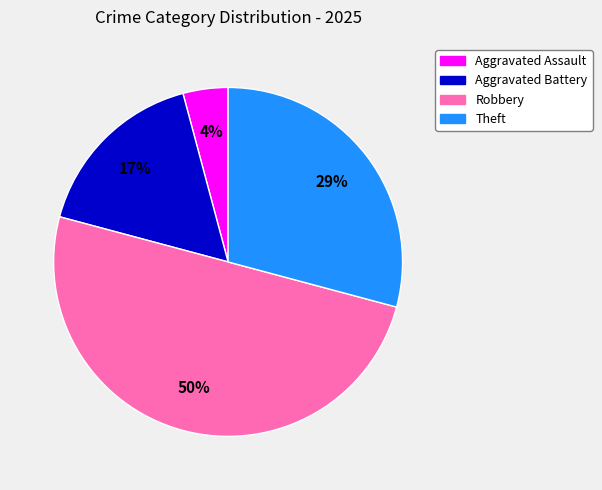

Is Aggravated Assault the majority of the pie?

No